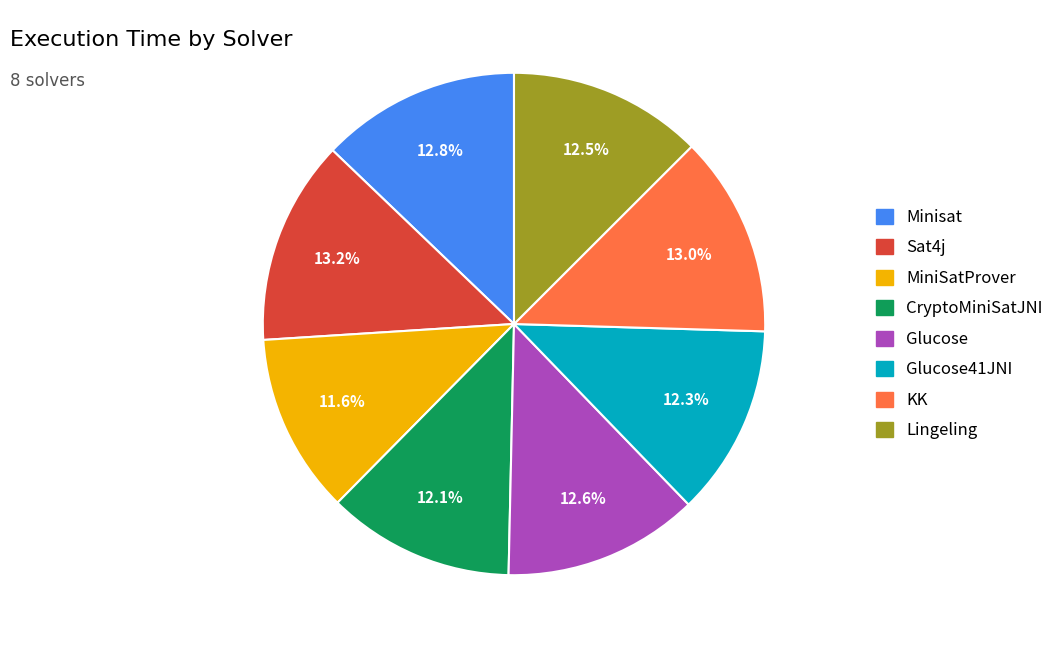

Does any single category account for the majority?

No